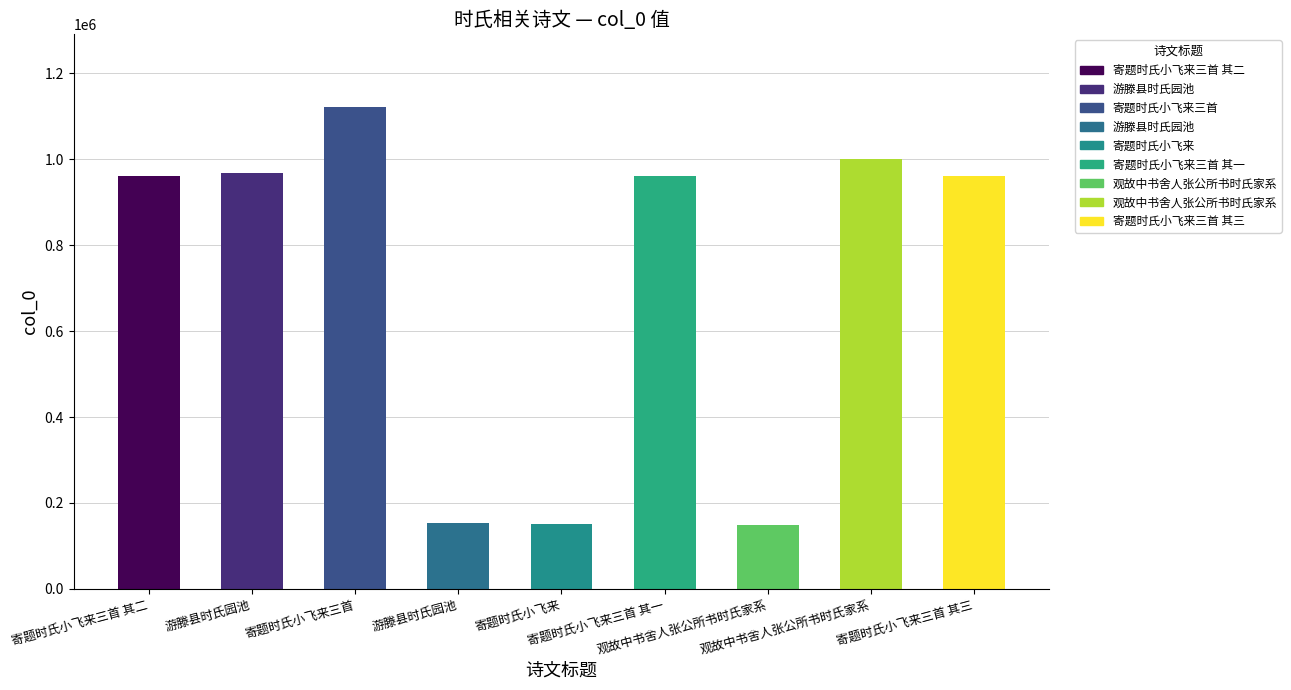

What is the average value?

714242